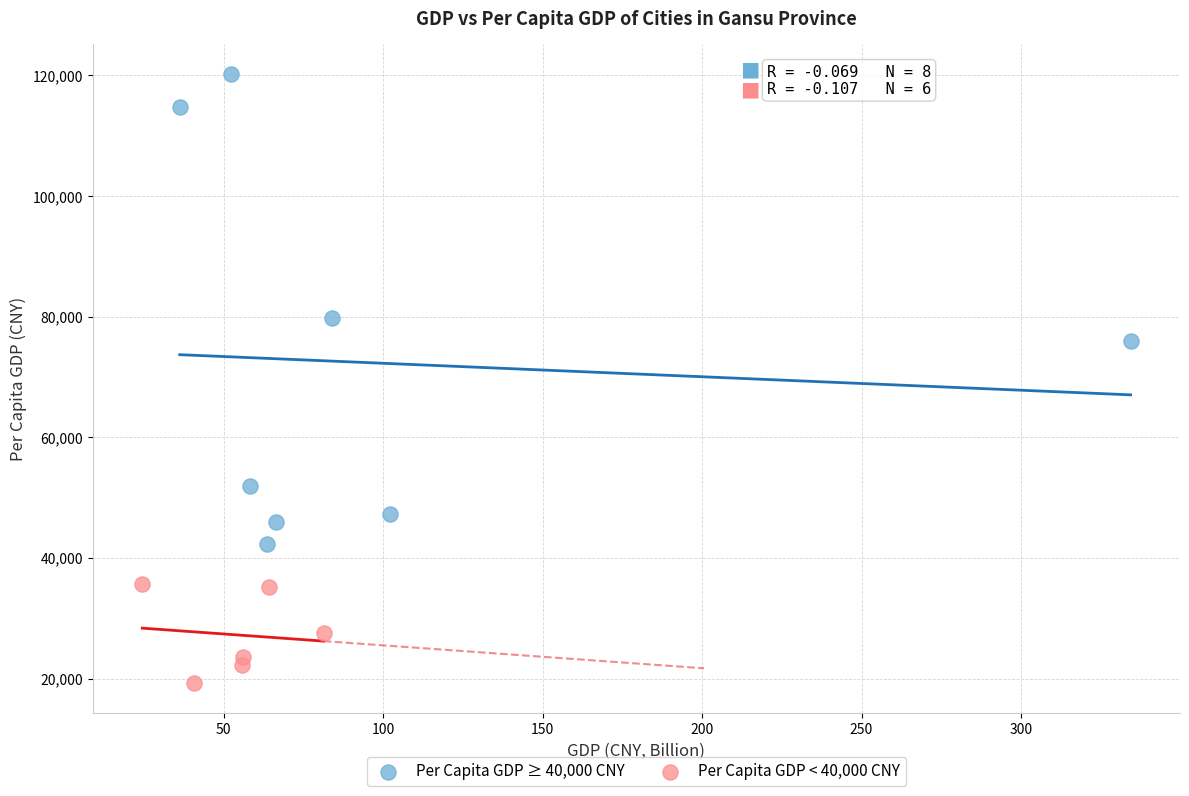

Which series contains the lowest Y value?

Per Capita GDP < 40,000 CNY